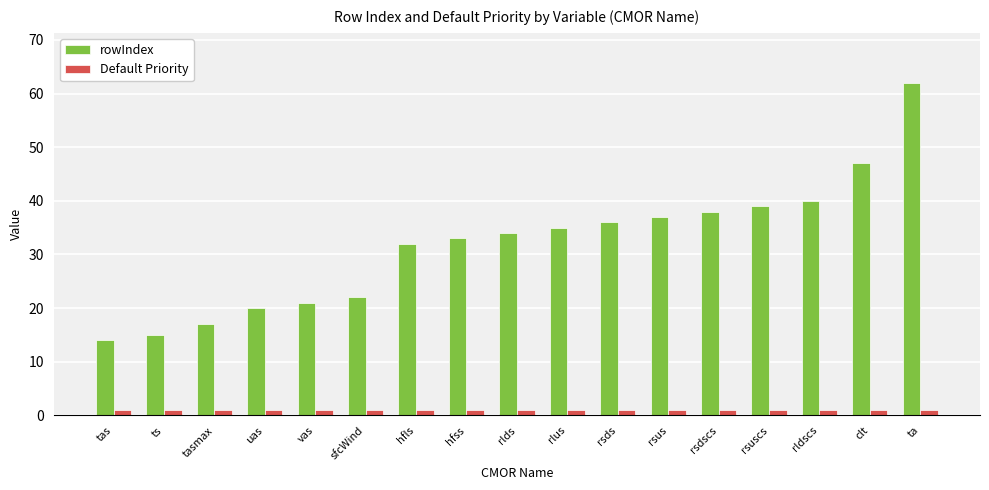

The Default Priority series shows 1 at hfss. True or false?

True